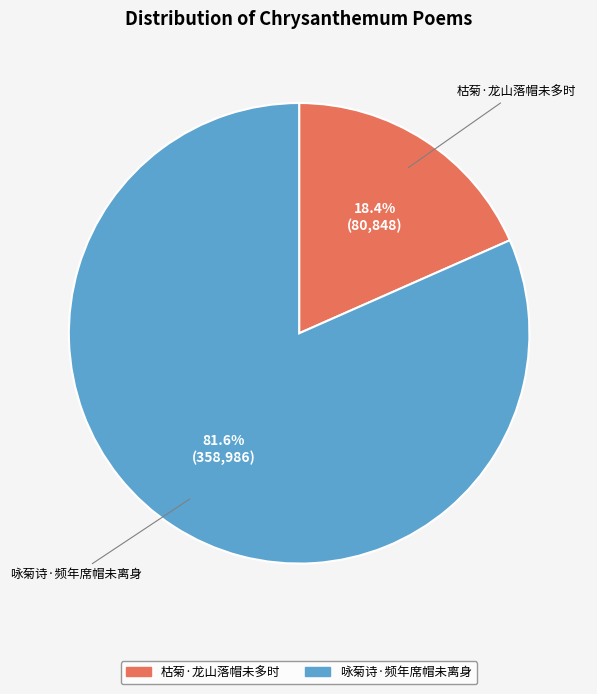

Is there a majority slice in this chart?

Yes